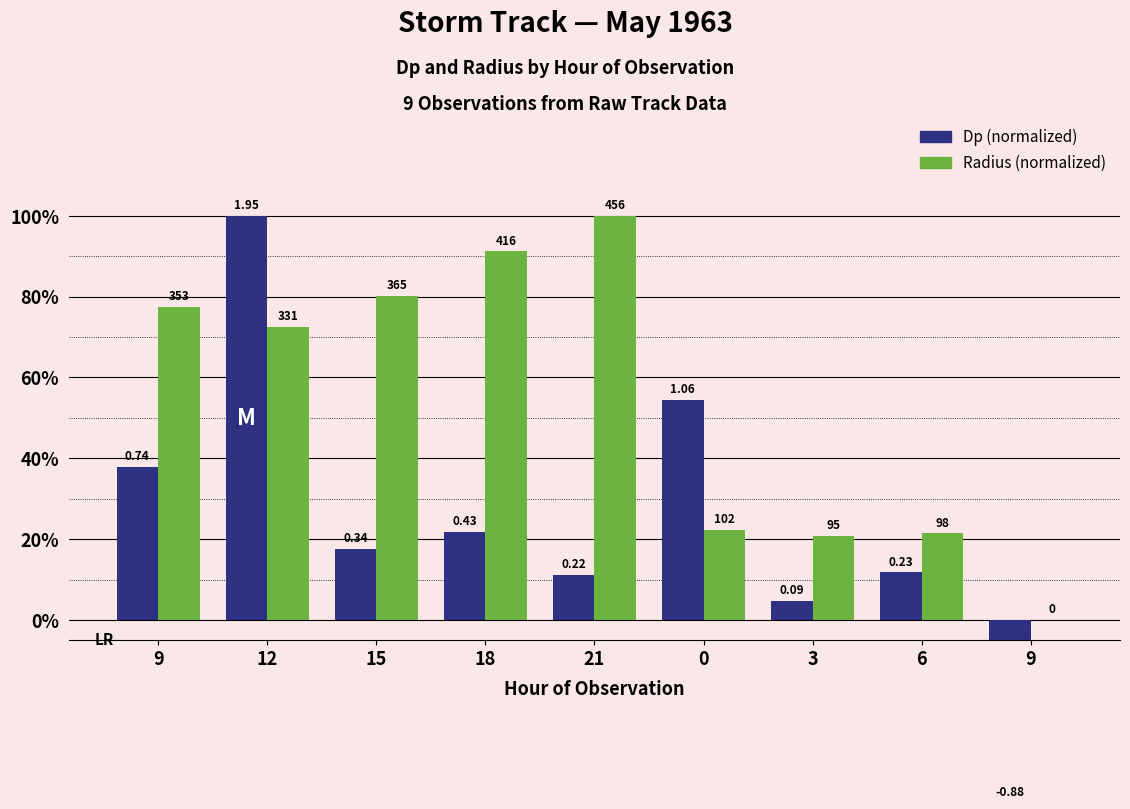

Does the chart contain any negative values?

Yes